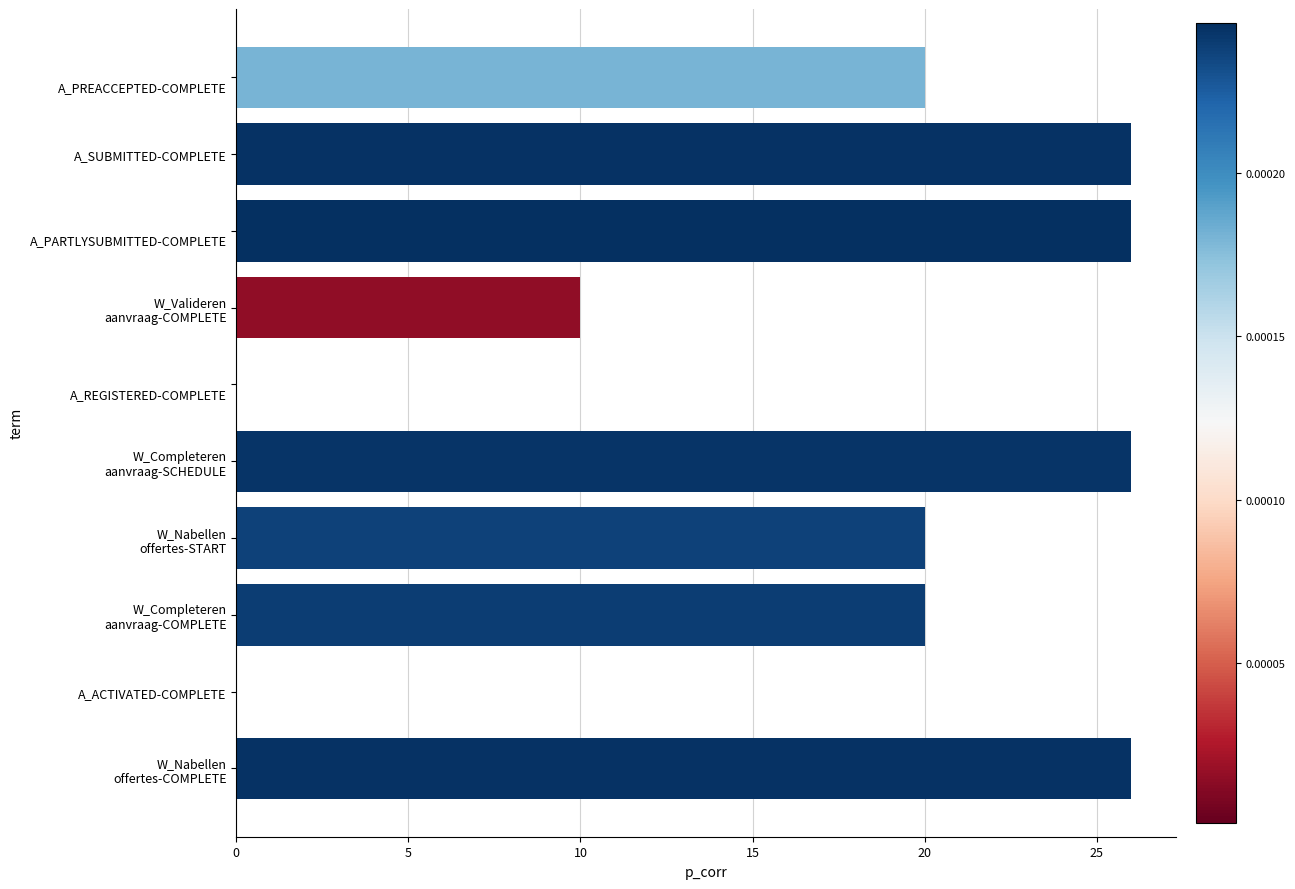

What is the maximum value shown in the chart?

26